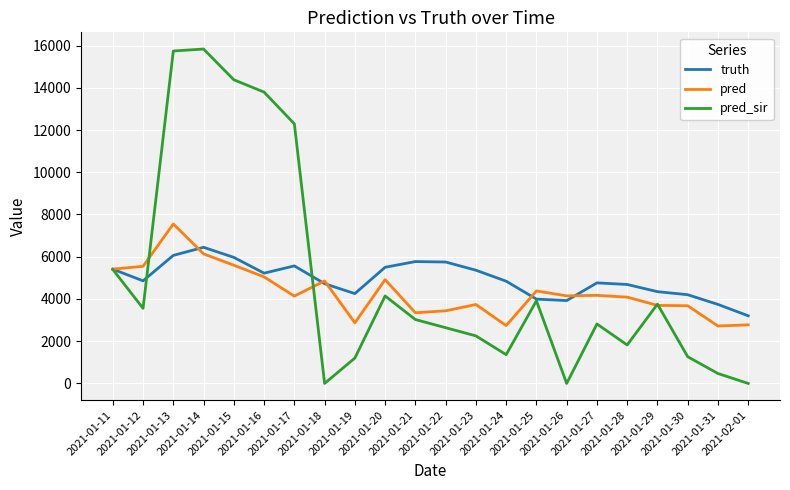

Rank the series by their maximum value, from lowest to highest.

truth, pred, pred_sir